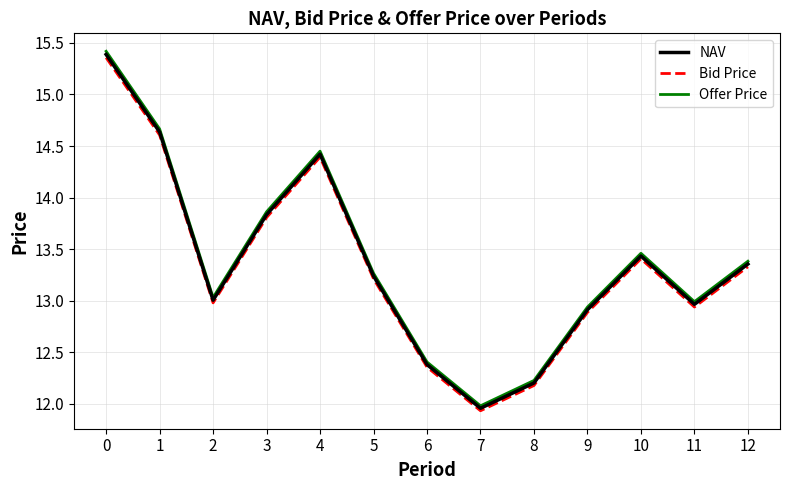

What is the total value across all series at 7?

35.9